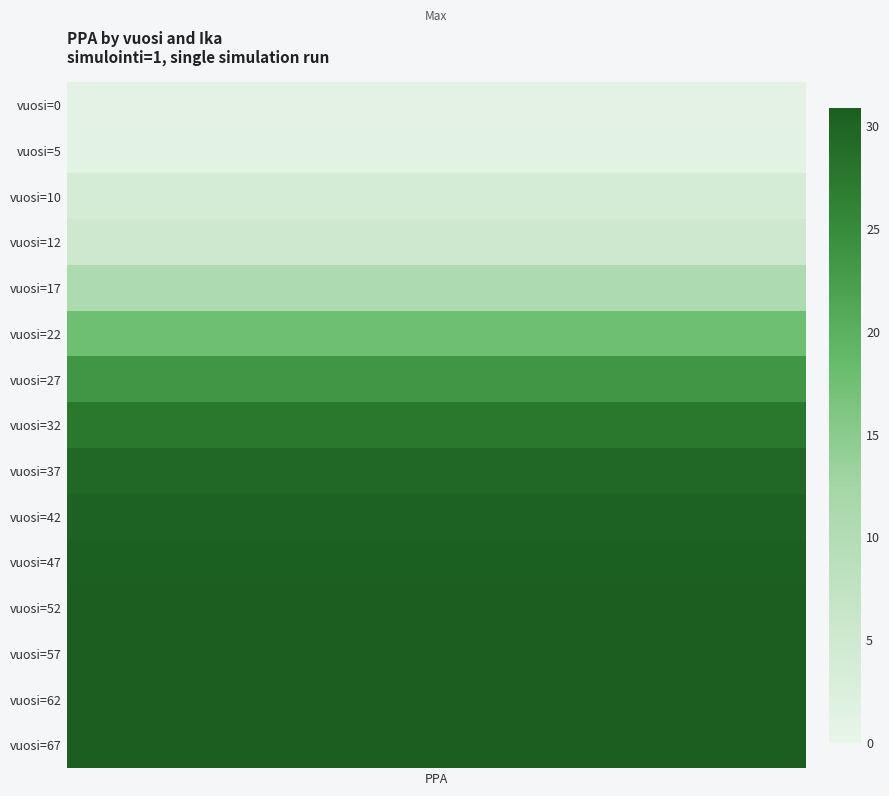

Reading left to right, transcribe all the data shown in this chart.

0=0.9	1=1.1	2=3.8	3=5.0	4=10.8	5=17.5	6=23.5	7=27.6	8=29.5	9=30.2	10=30.5	11=30.8	12=30.9	13=30.9	14=30.8